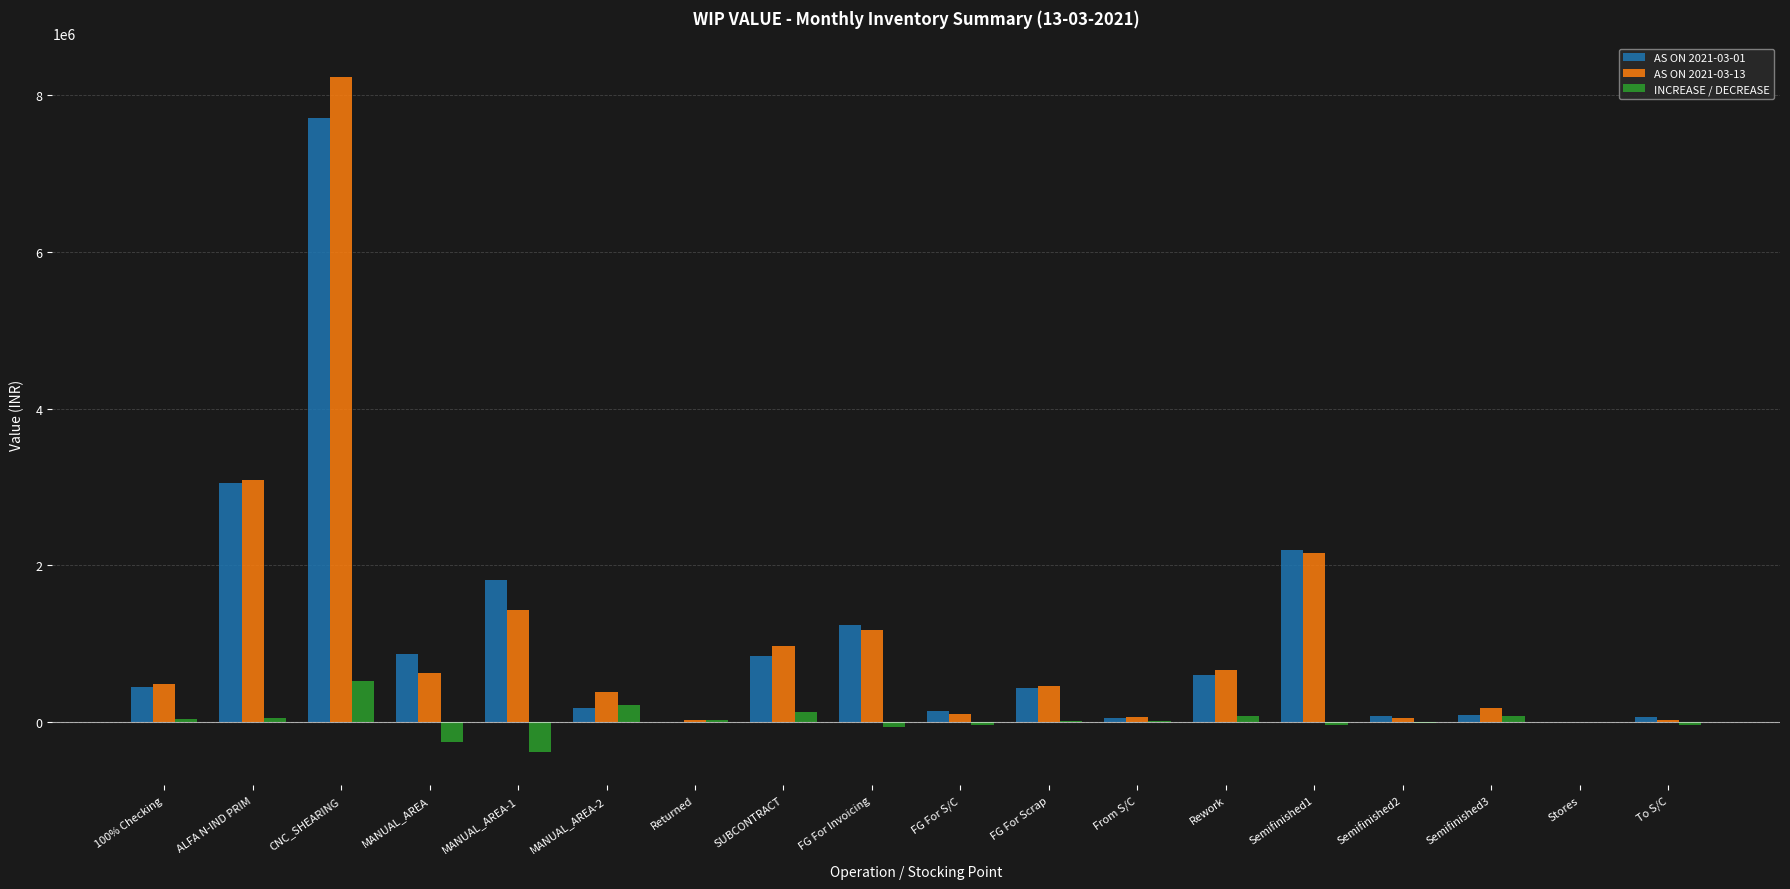

Which series has the largest range (max minus min)?

AS ON 2021-03-13